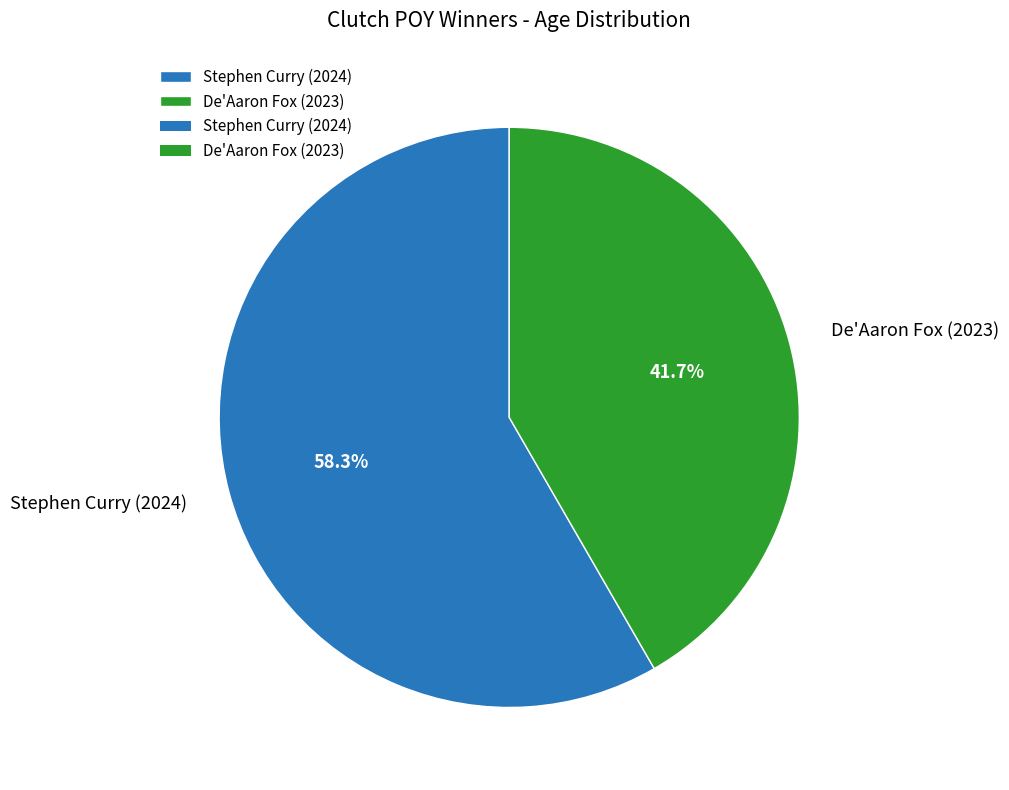

What is the majority slice?

Stephen Curry (2024)